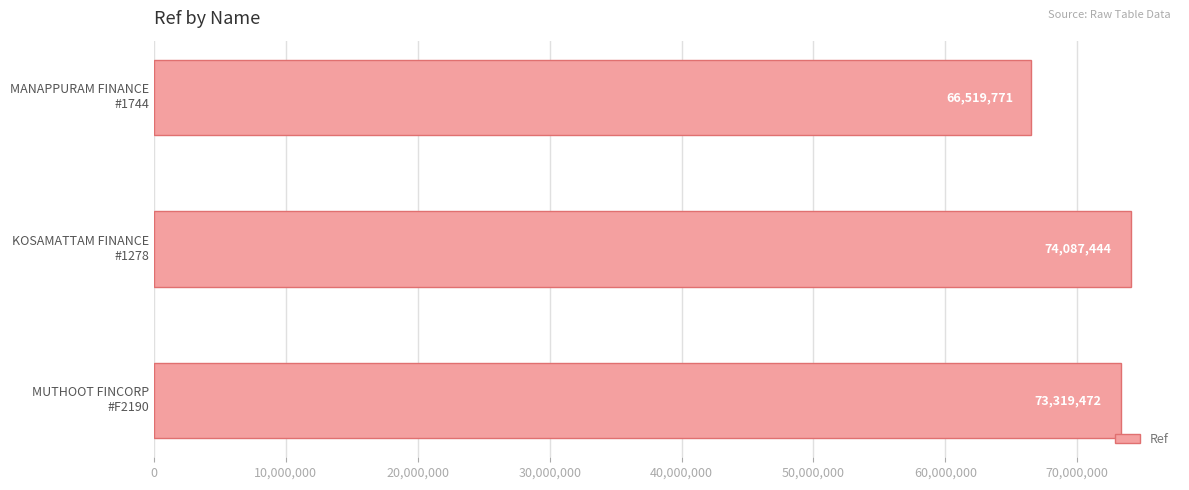

What is the difference between the maximum and minimum values?

7567673